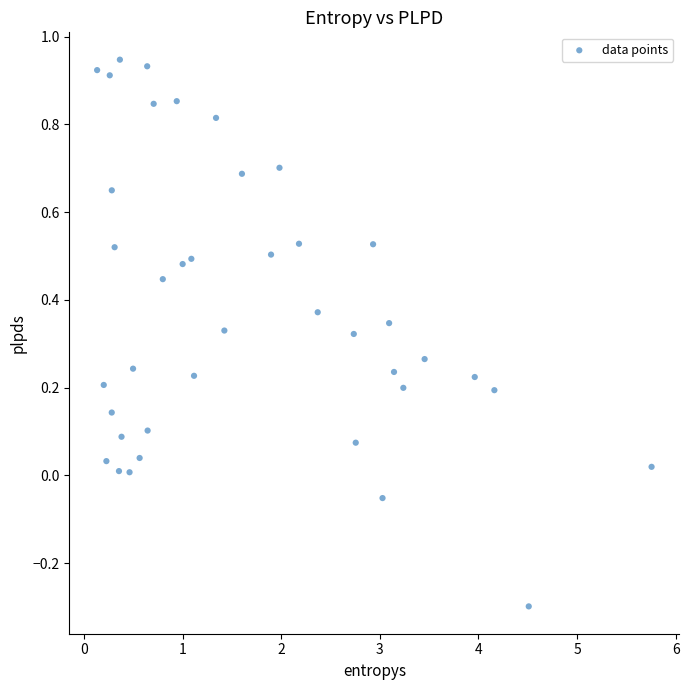

What is the range of X values (max minus min)?

5.6